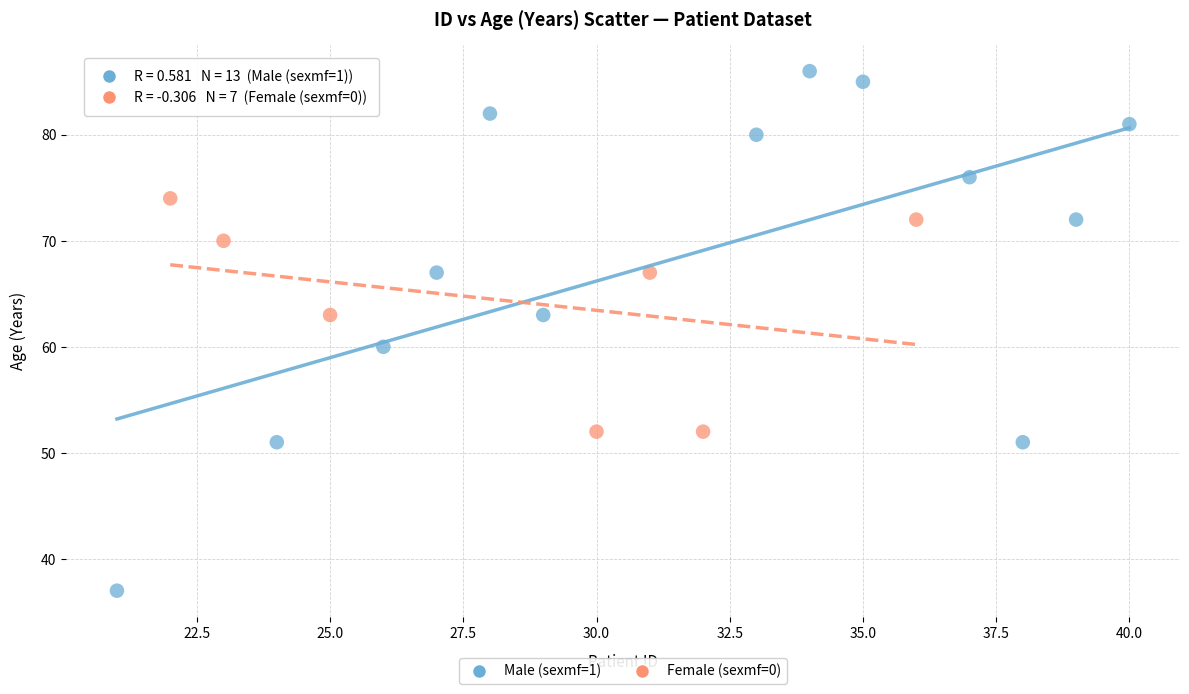

Which series has the widest spread of Y values?

Male (sexmf=1)